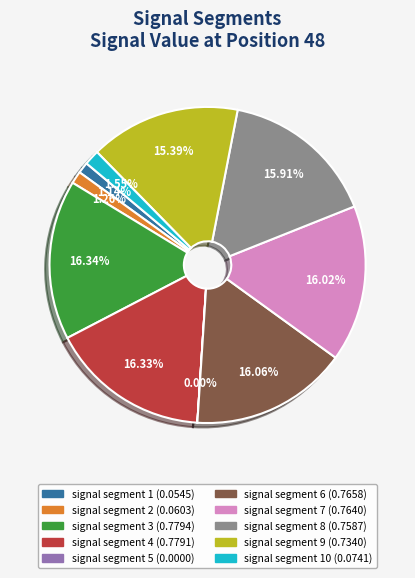

To the nearest percent, what is the average slice percentage?

10%